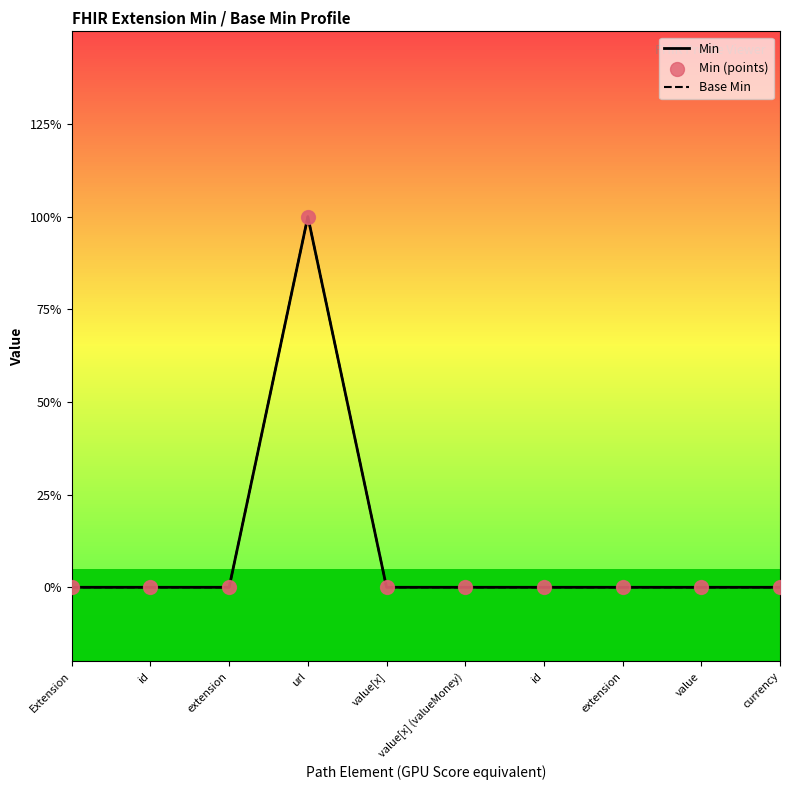

What are all the series names shown in the legend?

Min, Base Min, Min (points)